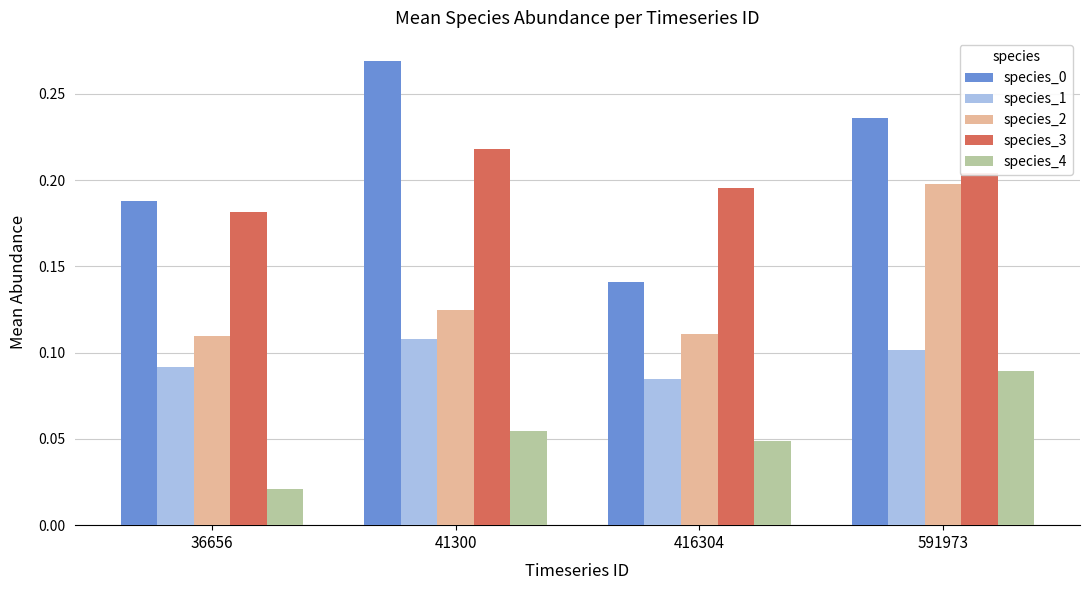

List the labels in order of species_0 value, smallest first.

416304, 36656, 591973, 41300